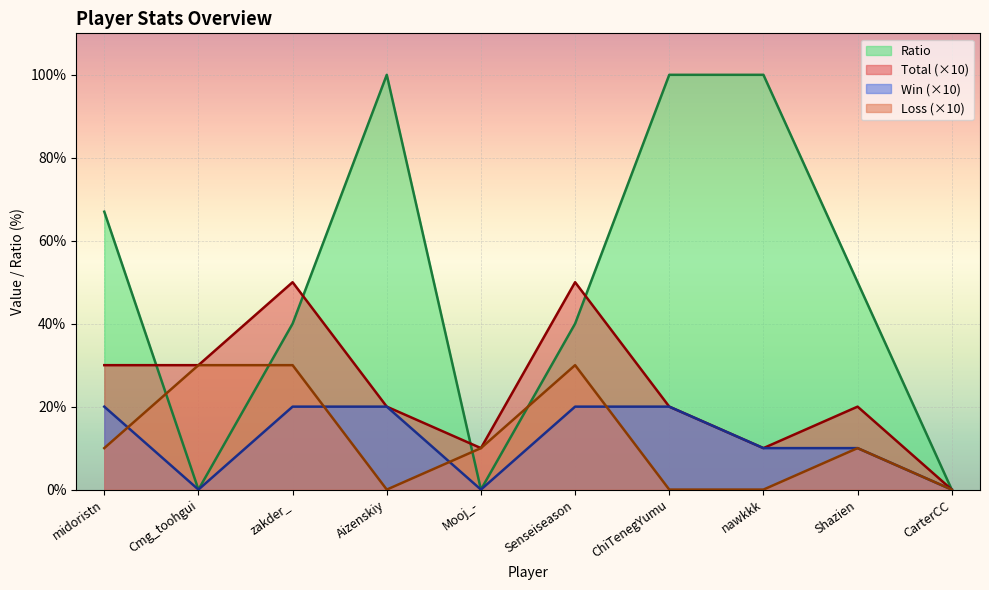

At which category does Win reach its first local valley?

Cmg_toohgui